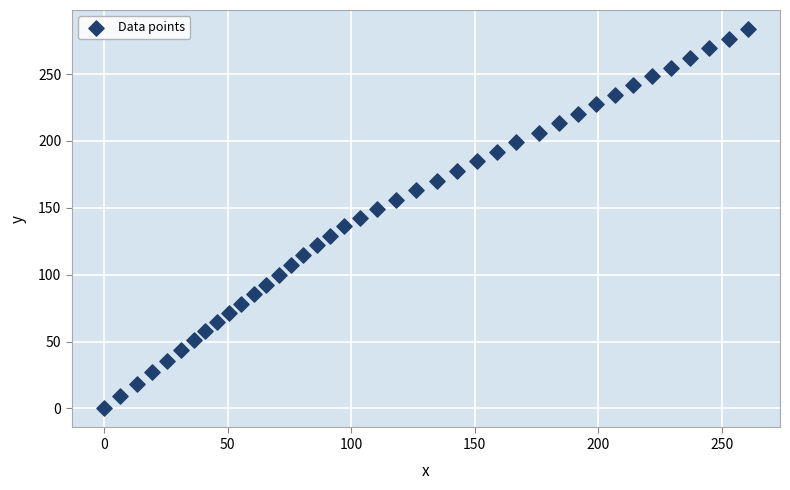

What is the range of Y values (max minus min)?

283.7